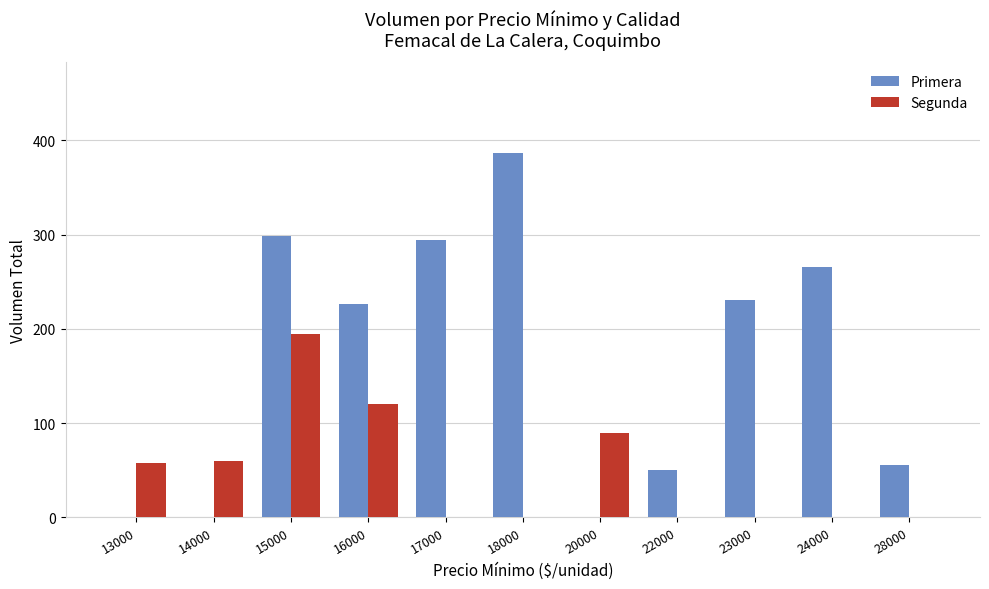

Does the chart contain stacked bars?

No